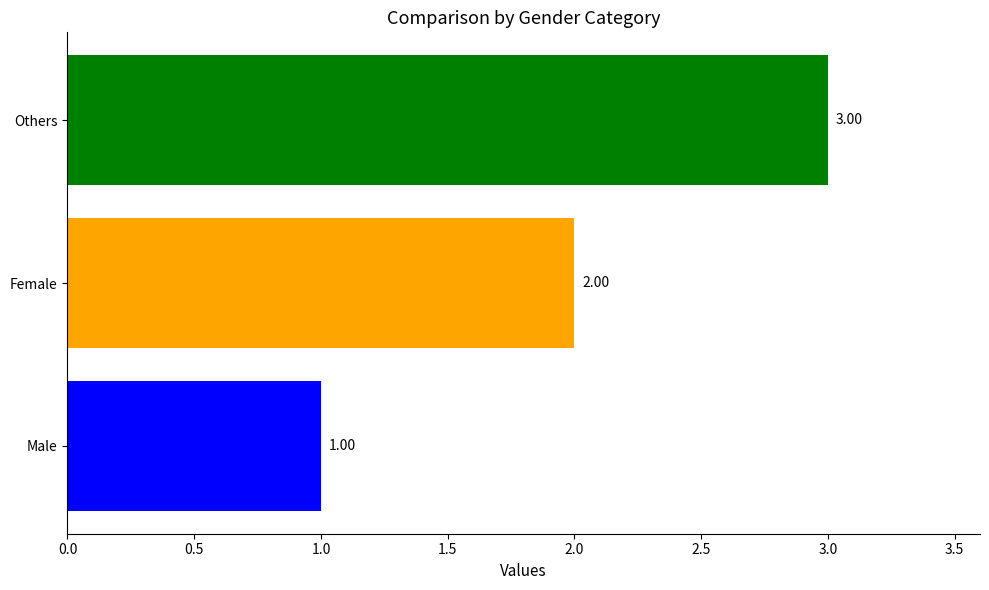

Rank the categories by value from lowest to highest.

Male, Female, Others